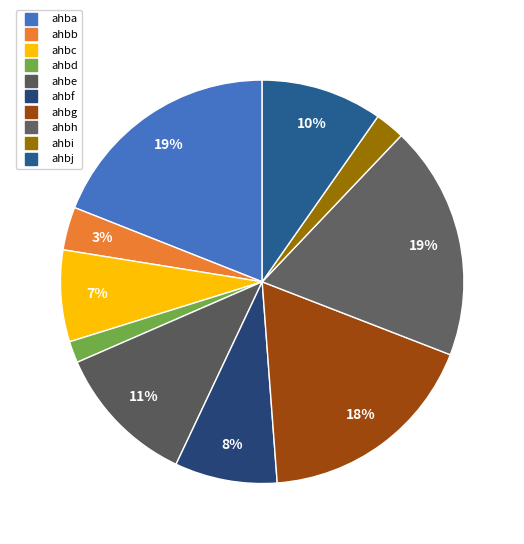

Count the number of slices in the pie.

10